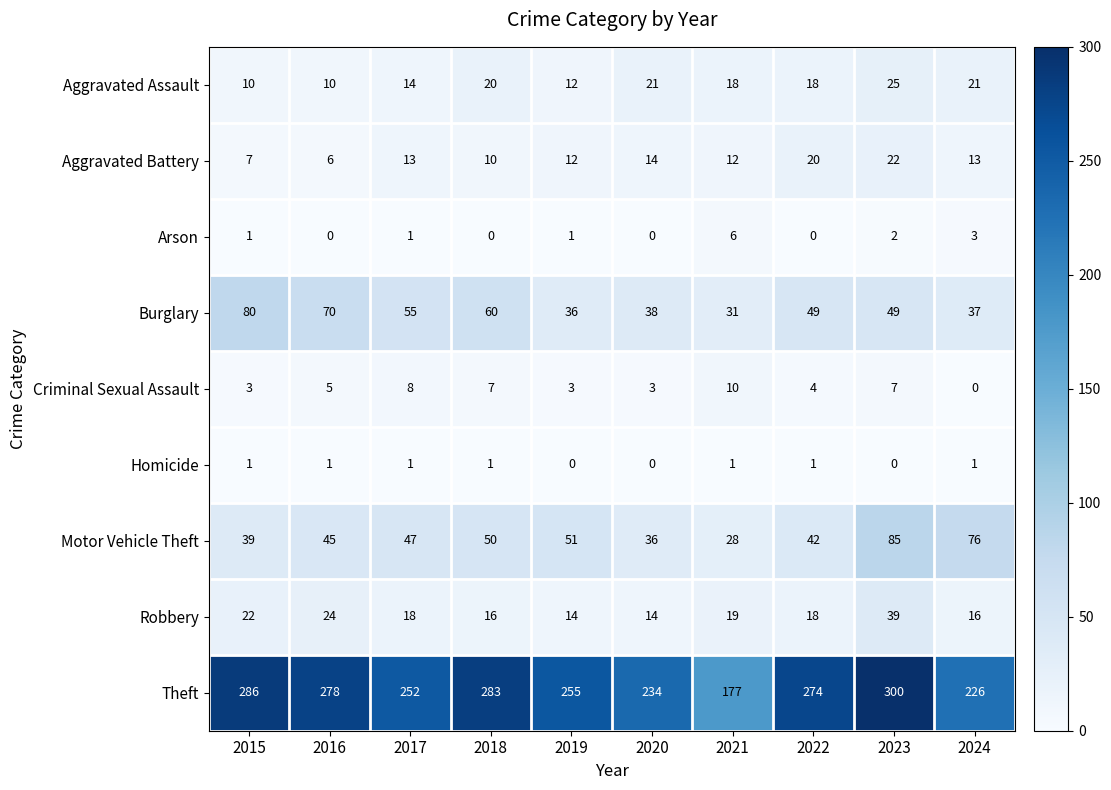

The value of Theft at 2021 is 37. True or false?

False